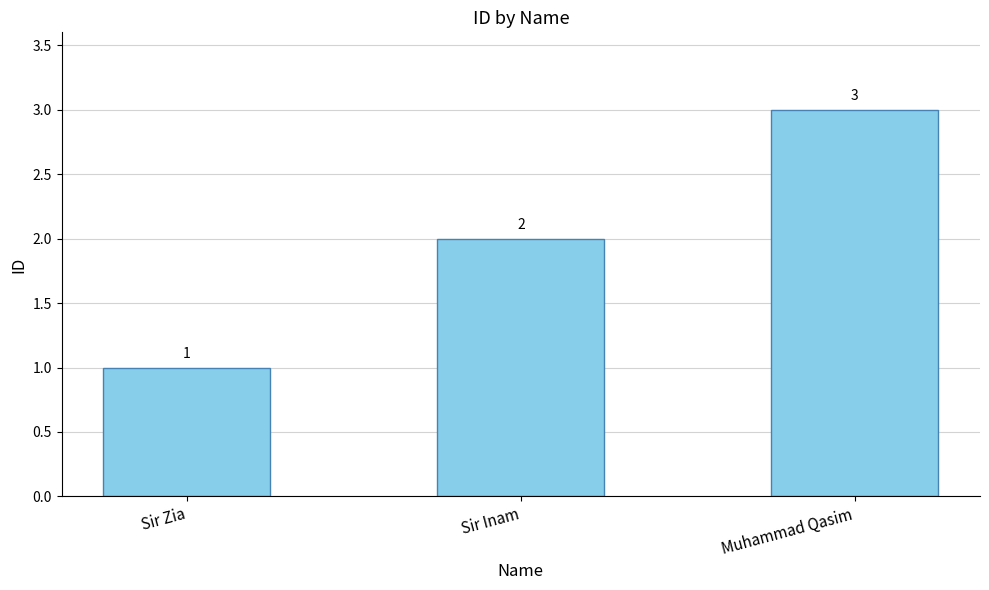

What position from the right is Sir Zia?

3